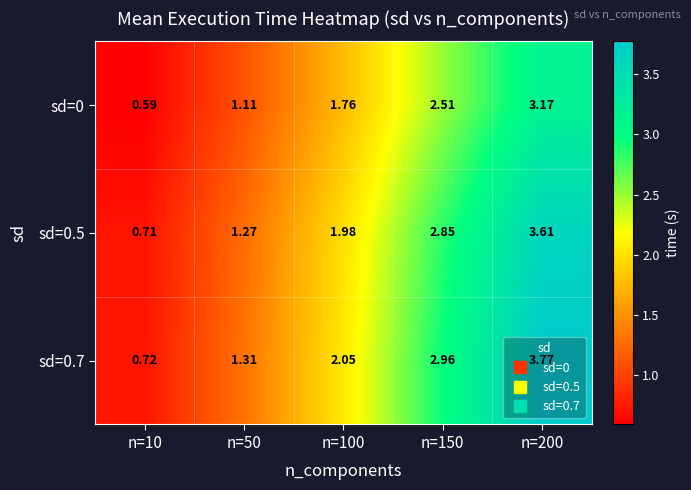

List the series in order of their overall mean, lowest first.

sd=0, sd=0.5, sd=0.7